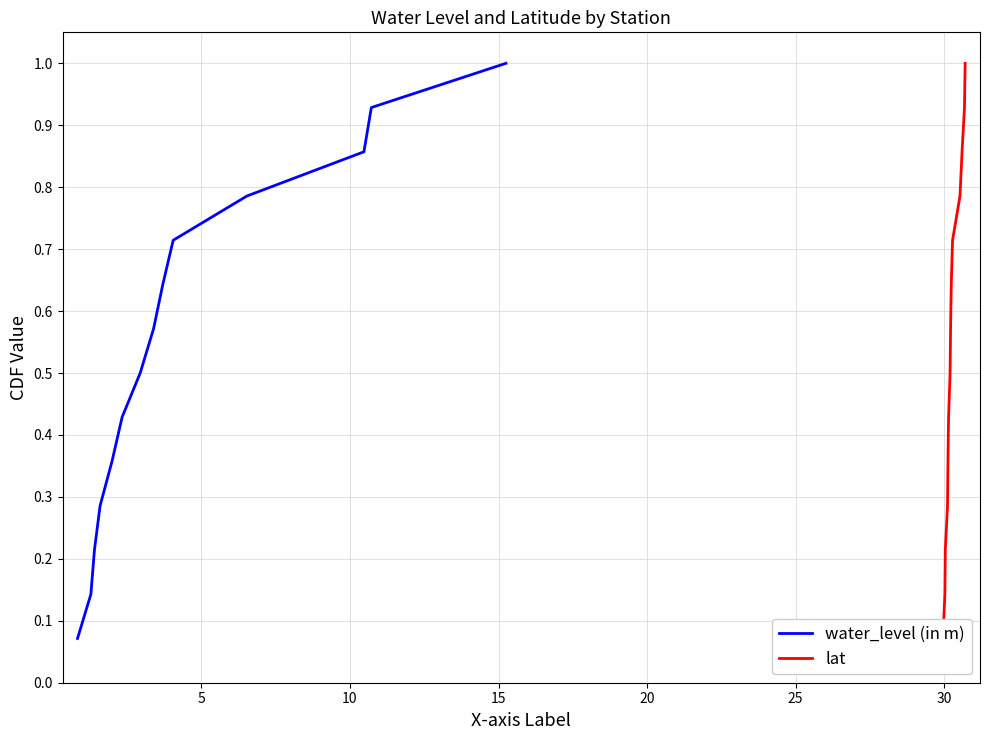

What is the maximum value for water_level (in m)?

1.0